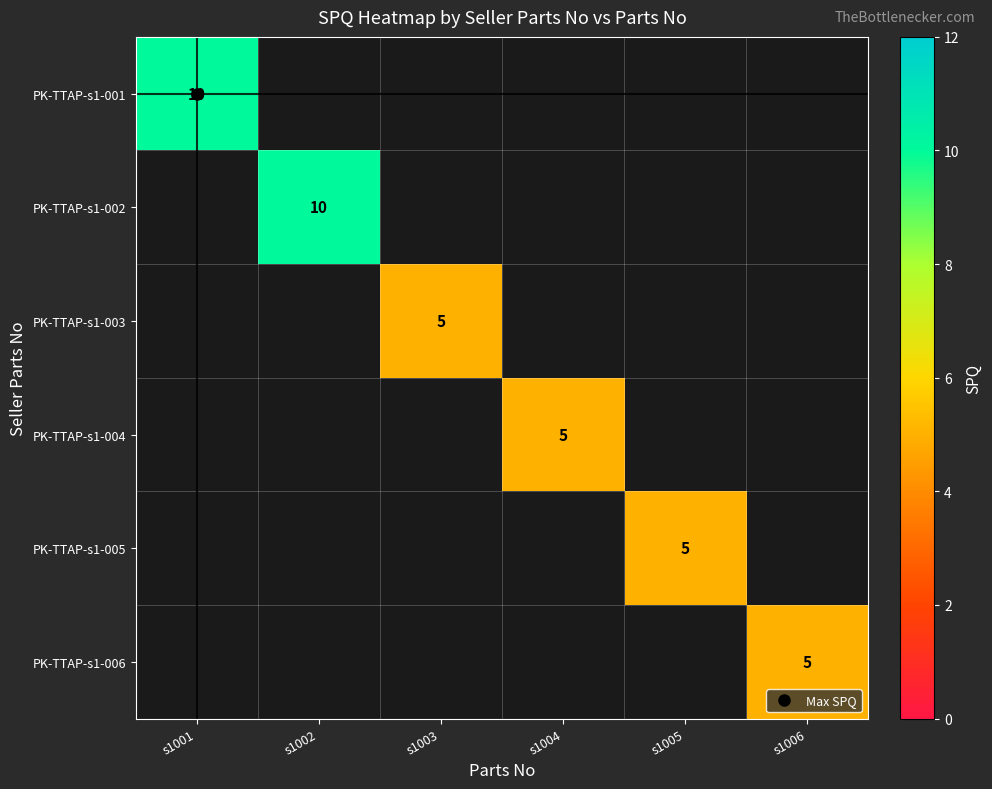

The value of PK-TTAP-s1-001 at s1006 is 5. True or false?

False